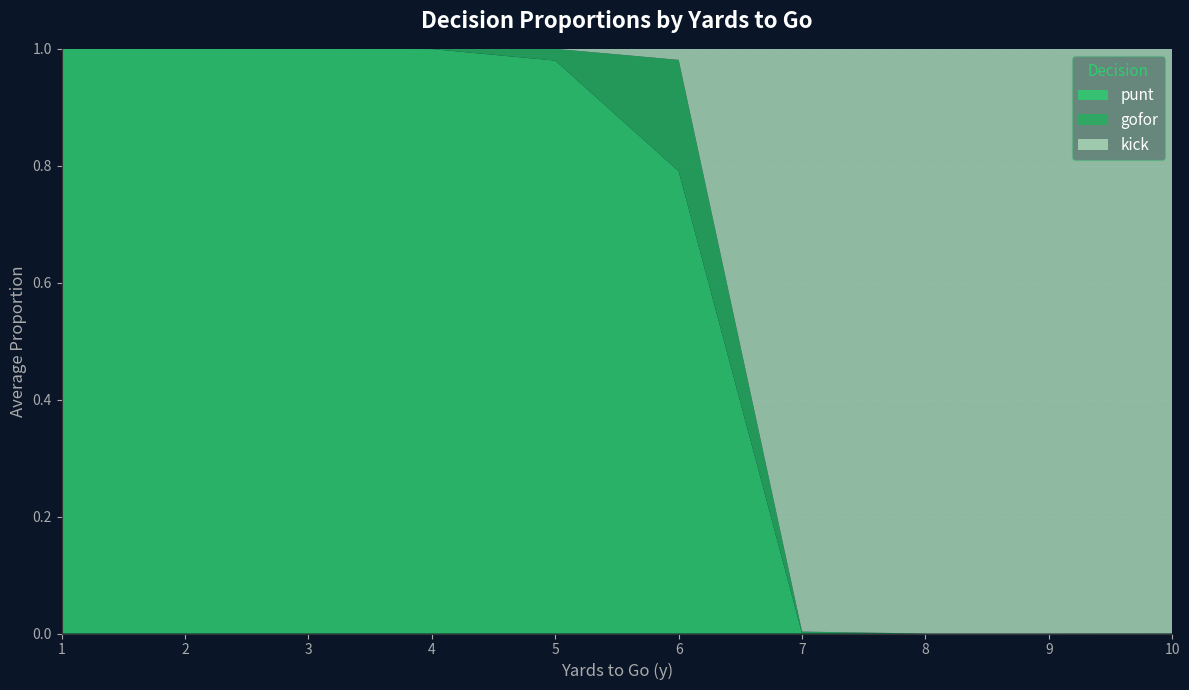

The value of punt at 2 is 0.6. True or false?

False